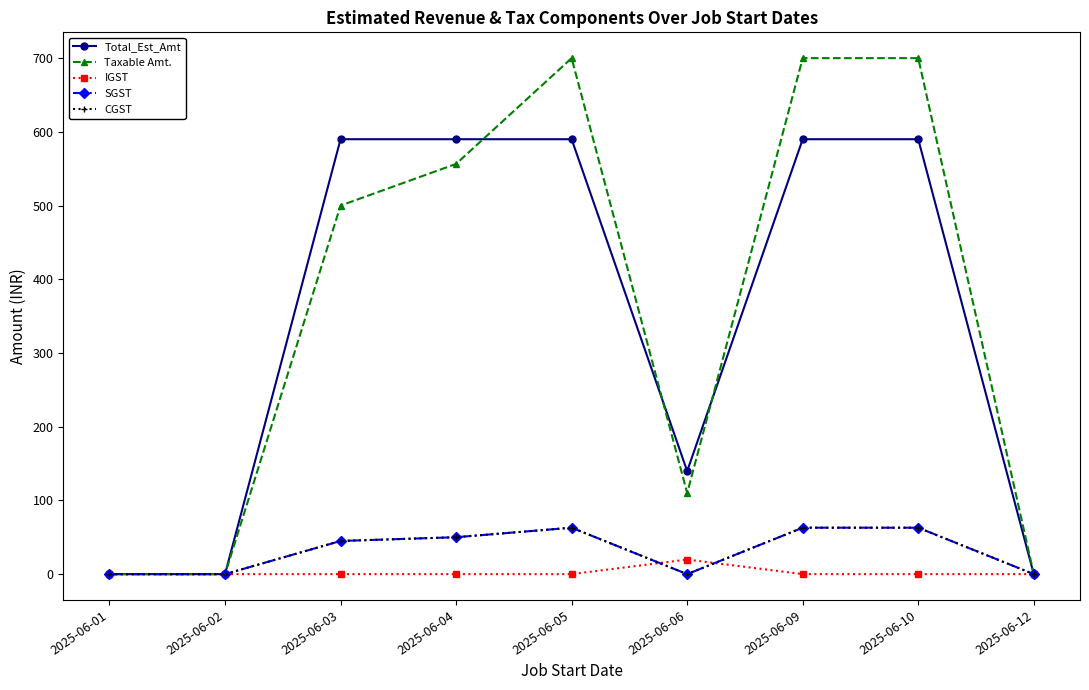

Between 2025-06-01 and 2025-06-05, which is larger?

2025-06-05